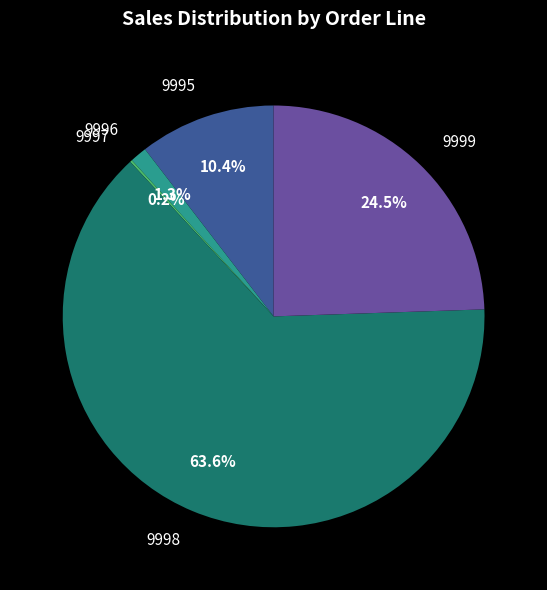

Which has a higher value, 9999 or 9996?

9999